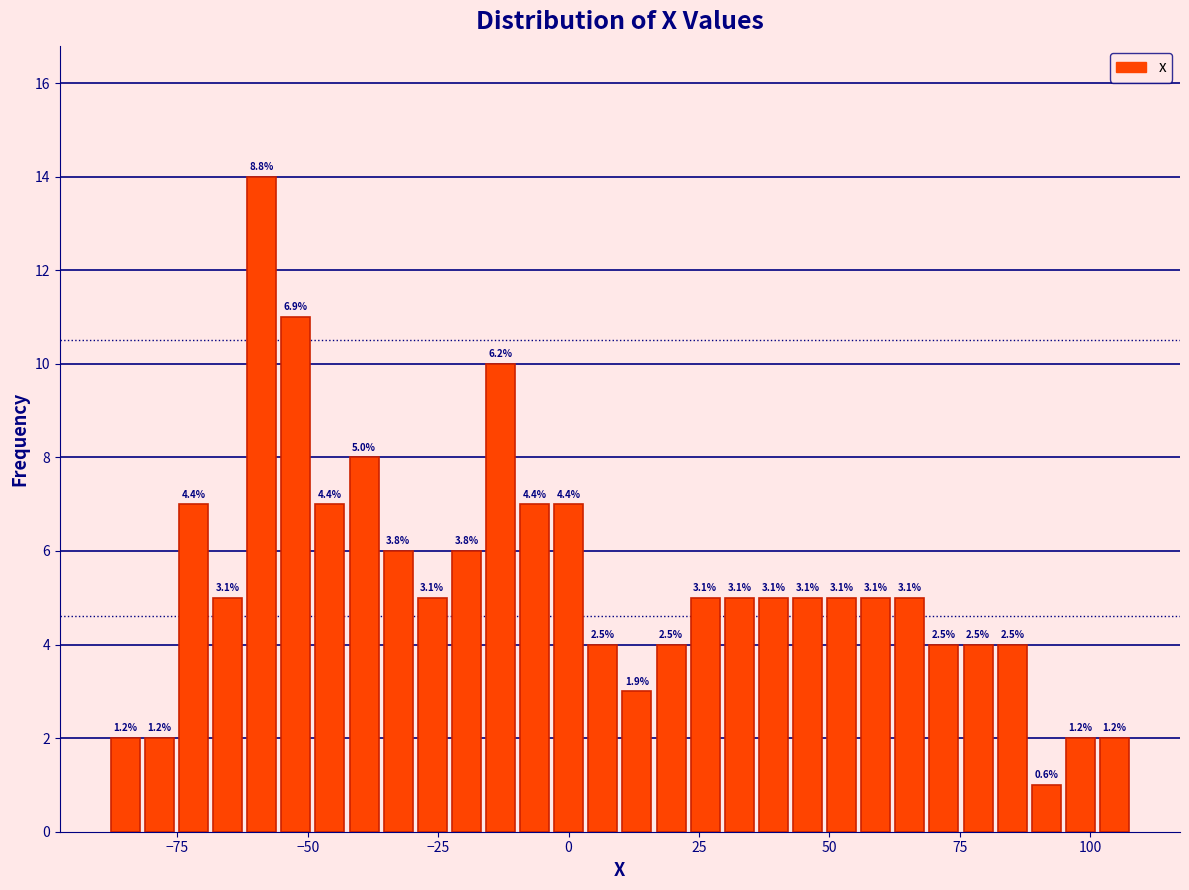

Around what value on the x-axis is the tallest bar? Give the approximate position of its centre, as read against the axis.

-60